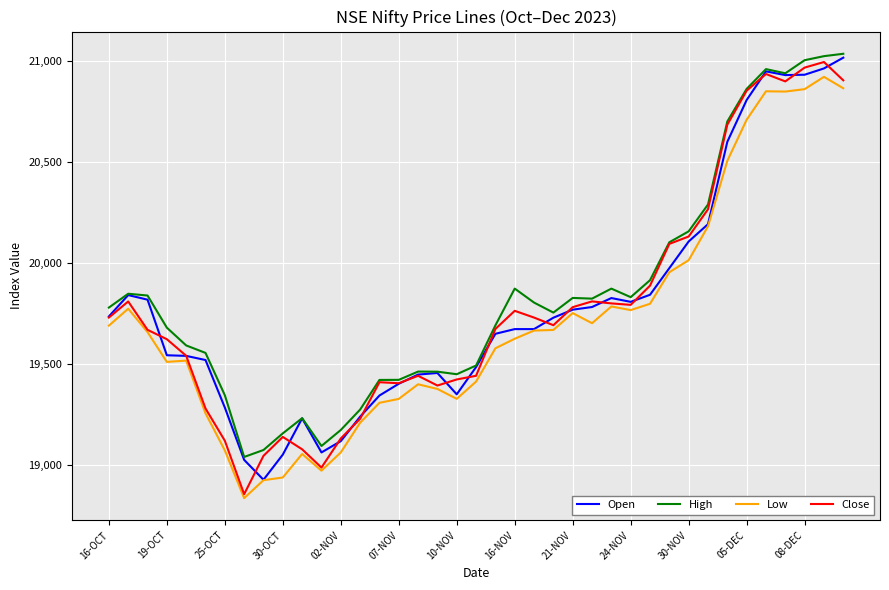

True or false: High and Low cross at least once.

False